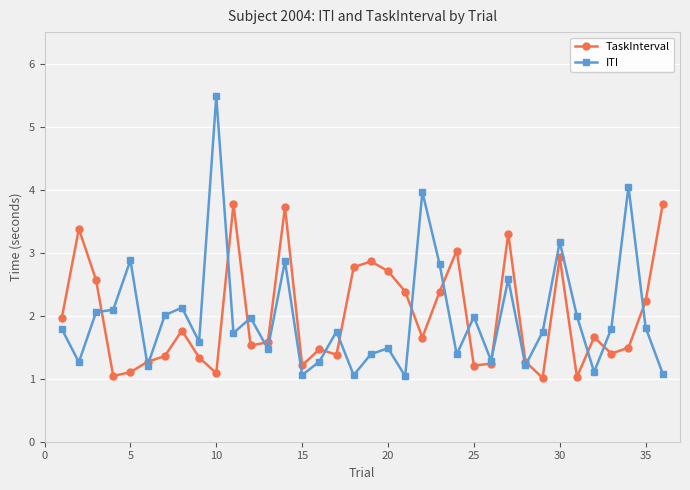

What is the difference between the maximum and minimum values in the ITI series?

4.4